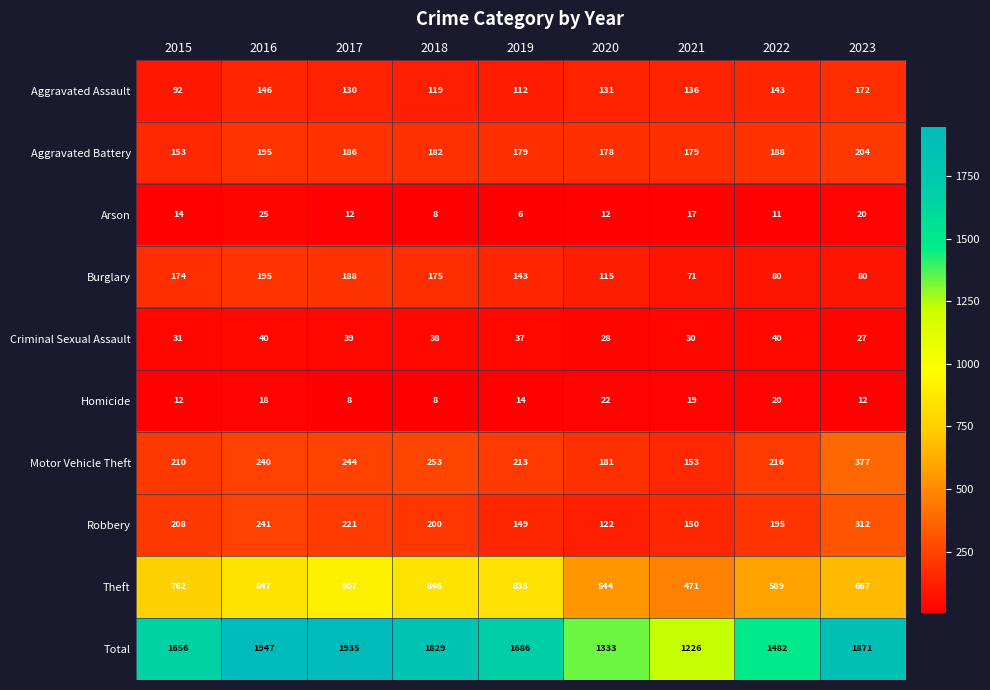

Between 2016 and 2023, which series saw the biggest shift?

Theft